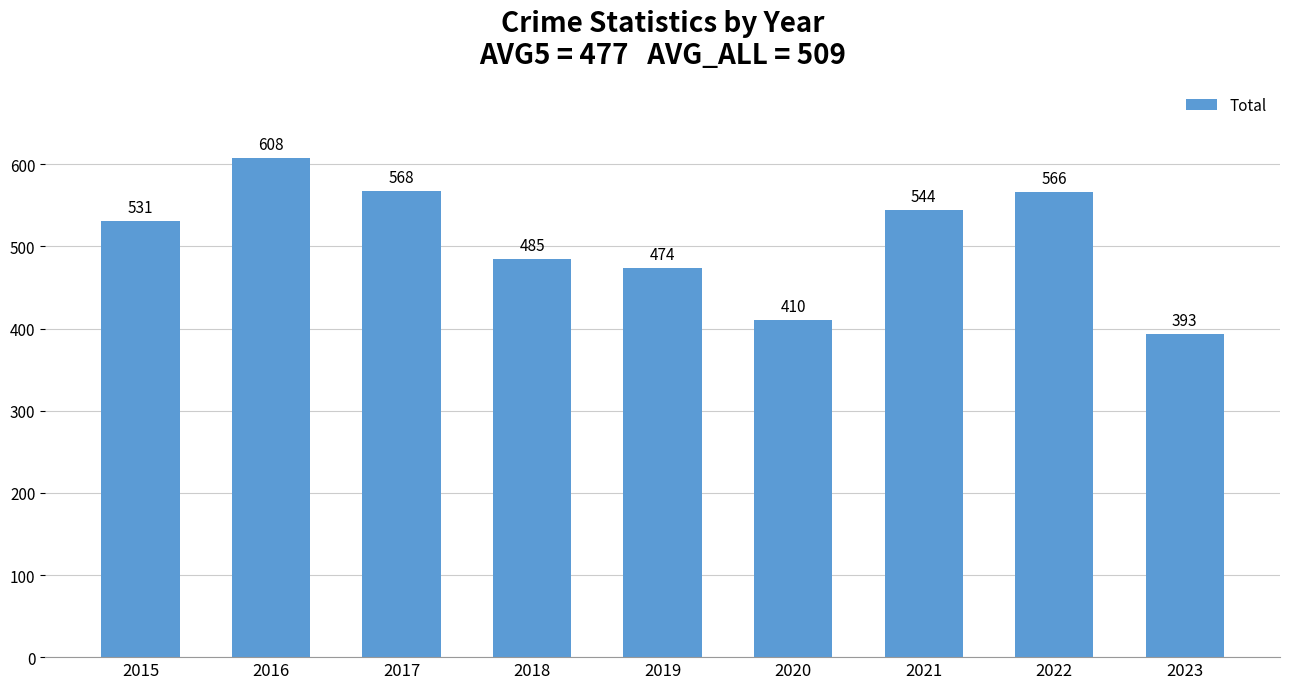

What is the sum of all values?

4579